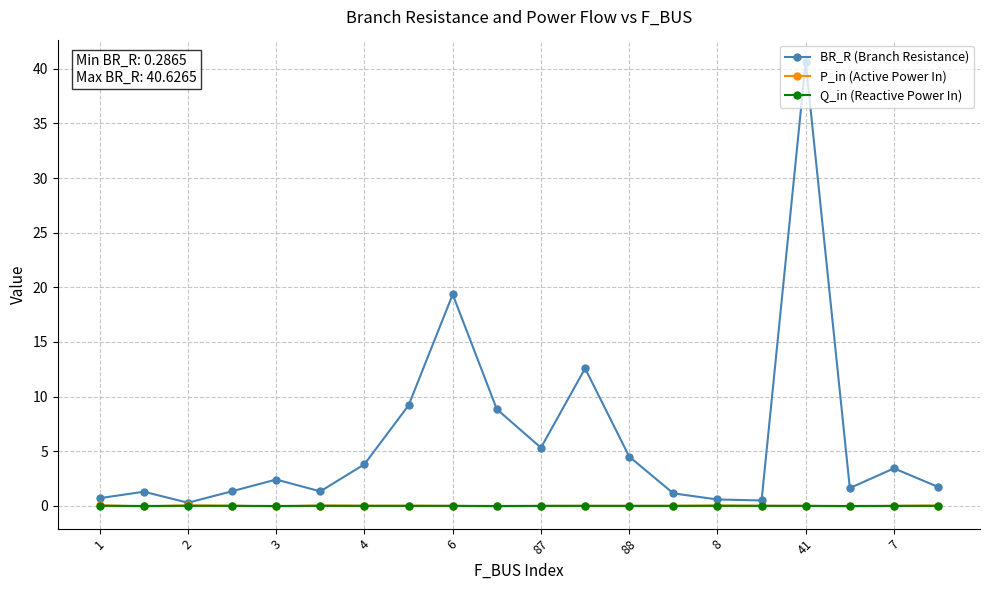

At how many categories does at least one series exceed 36?

1